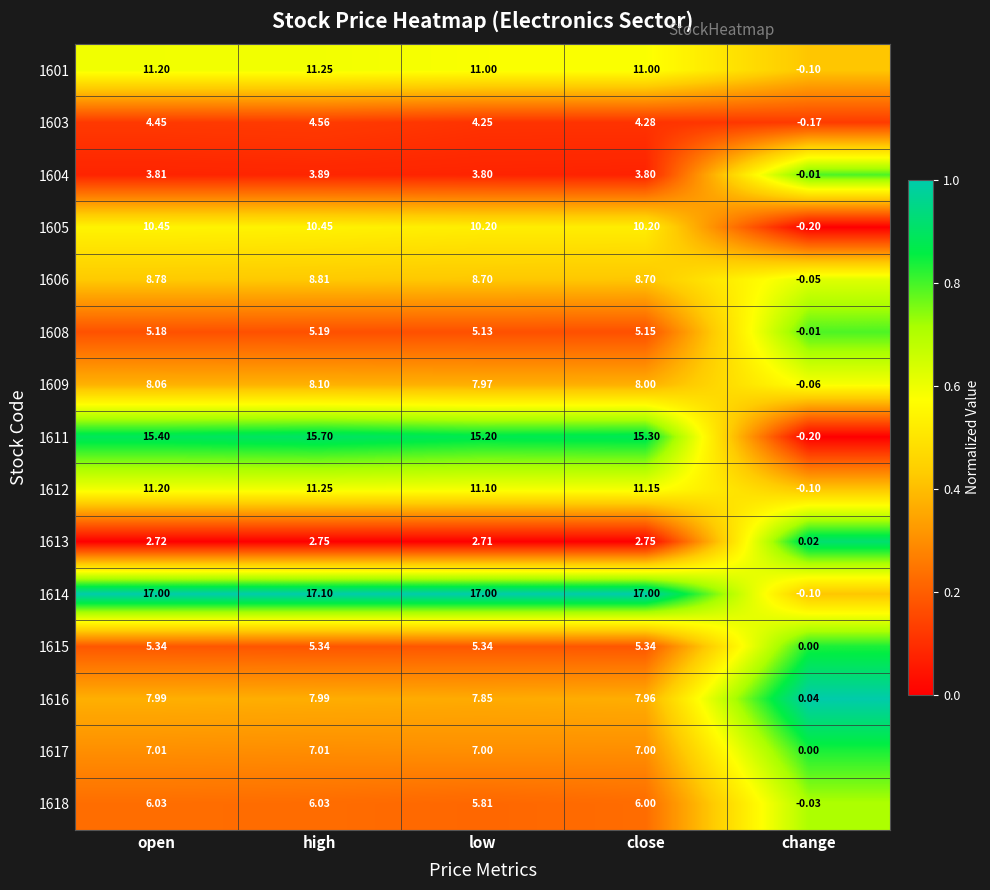

Rank the series by their maximum value, from highest to lowest.

1614, 1616, 1613, 1611, 1615, 1617, 1604, 1608, 1618, 1606, 1601, 1612, 1609, 1605, 1603